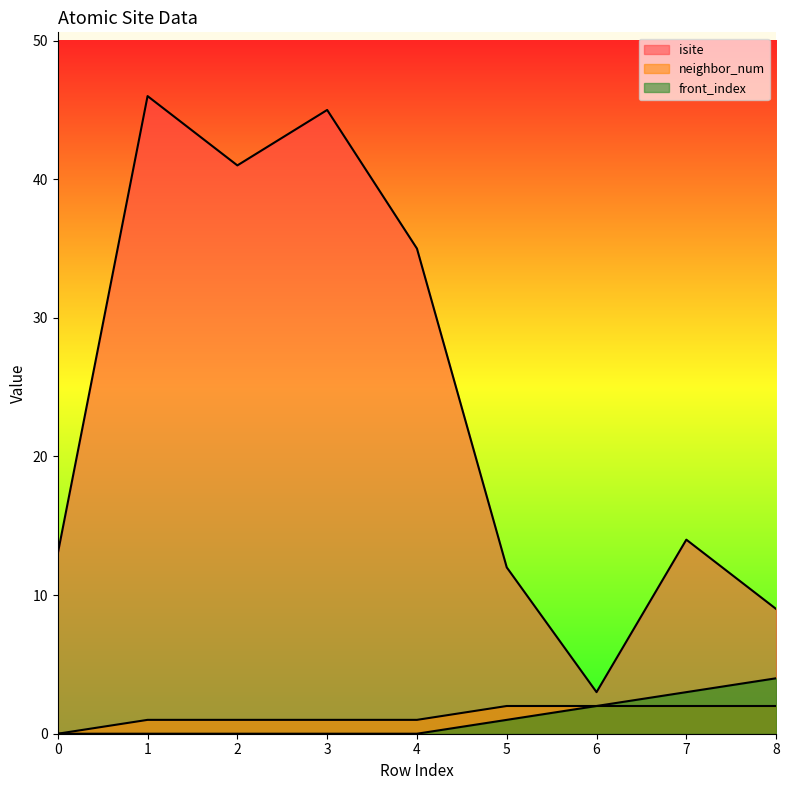

How many categories are shown in the chart?

9